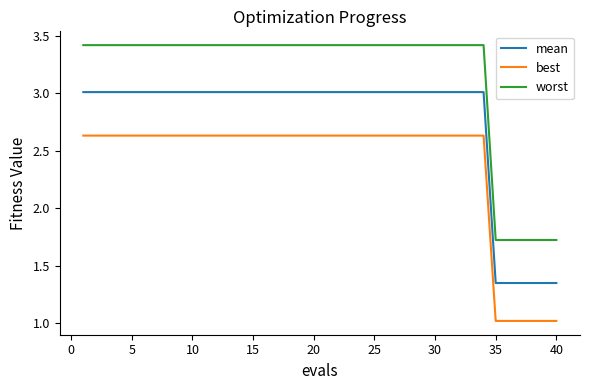

What is the minimum value shown in the chart?

1.0